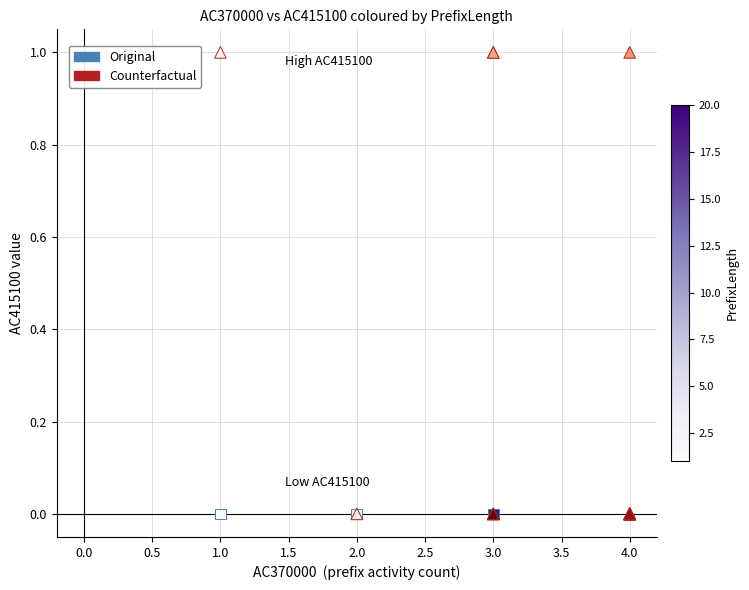

Which series reaches the maximum Y coordinate?

Counterfactual